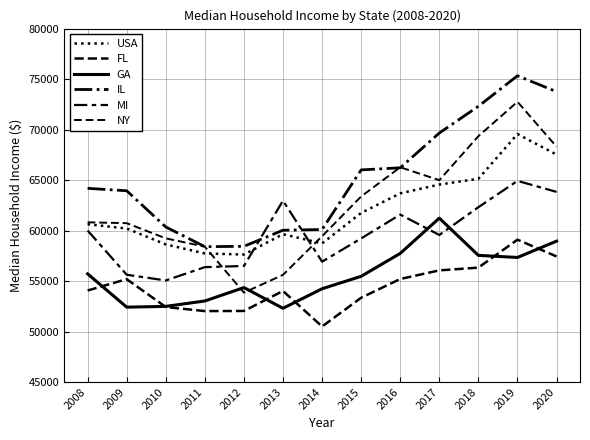

Which series has the widest spread of values?

NY